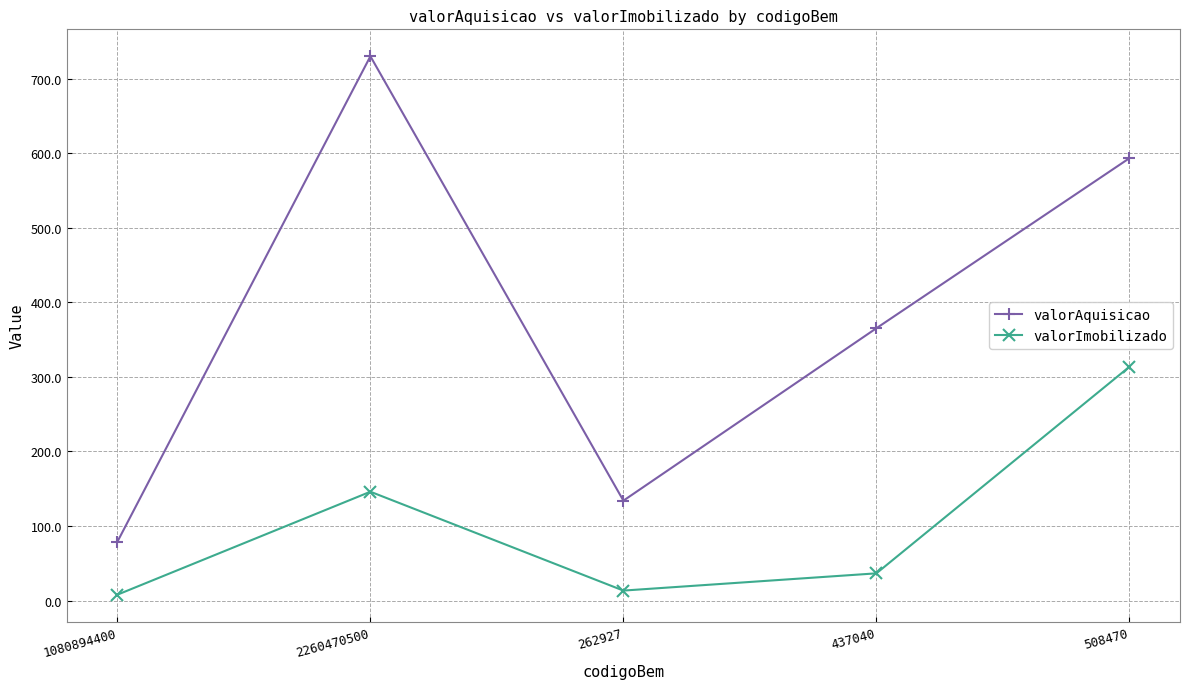

What position from the right is 2260470500?

4